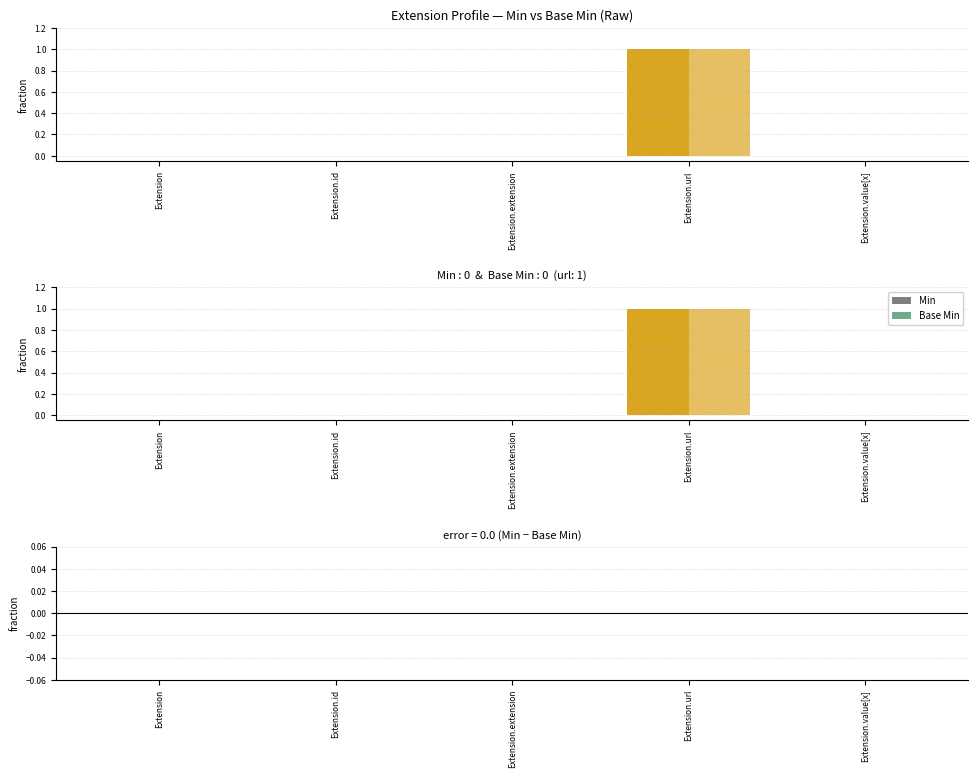

Reading right to left, transcribe all the data shown in this chart.

Min: Extension.value[x]=0	Extension.url=1	Extension.extension=0	Extension.id=0	Extension=0
Base Min: Extension.value[x]=0	Extension.url=1	Extension.extension=0	Extension.id=0	Extension=0